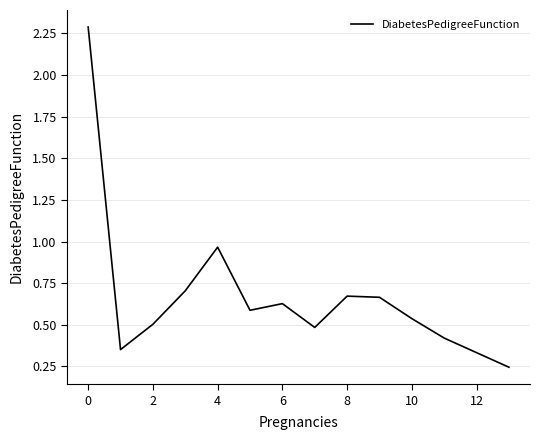

What is the difference between the maximum and minimum values?

2.0